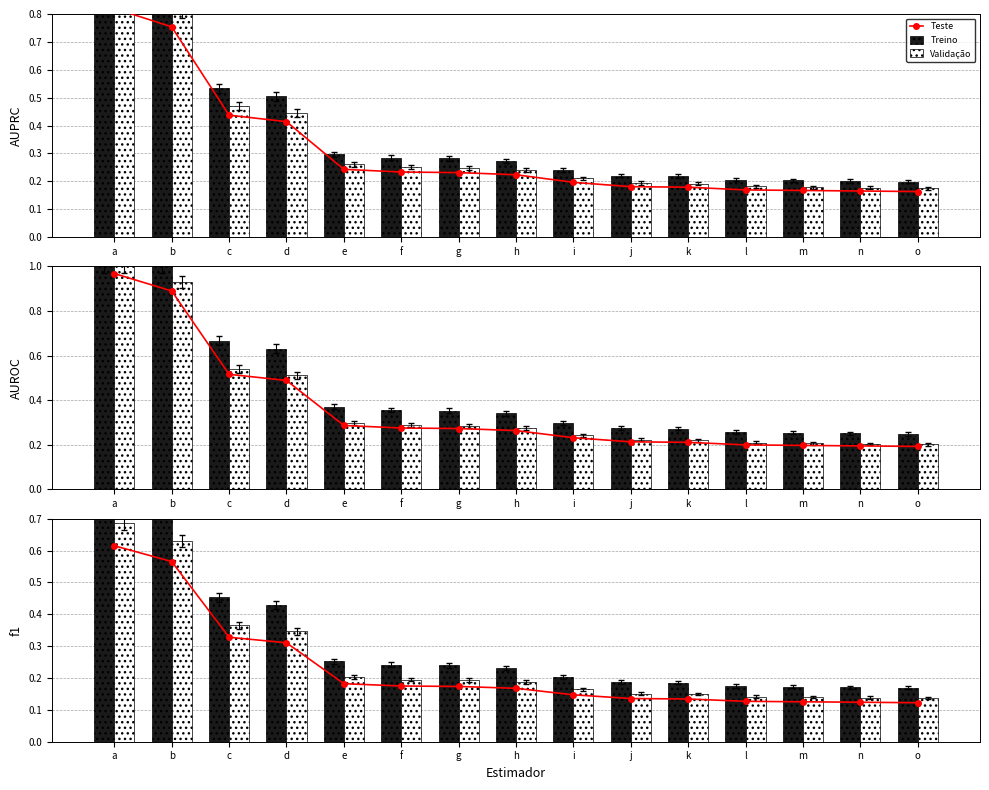

How many distinct data groups are displayed?

3